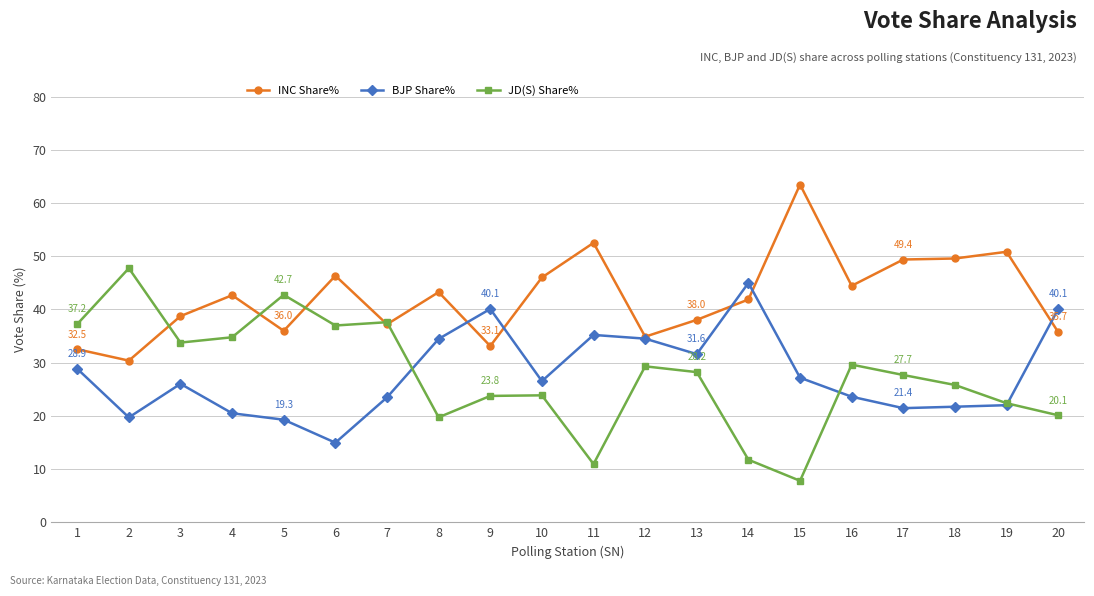

What is the highest value of the INC Share% series?

63.5